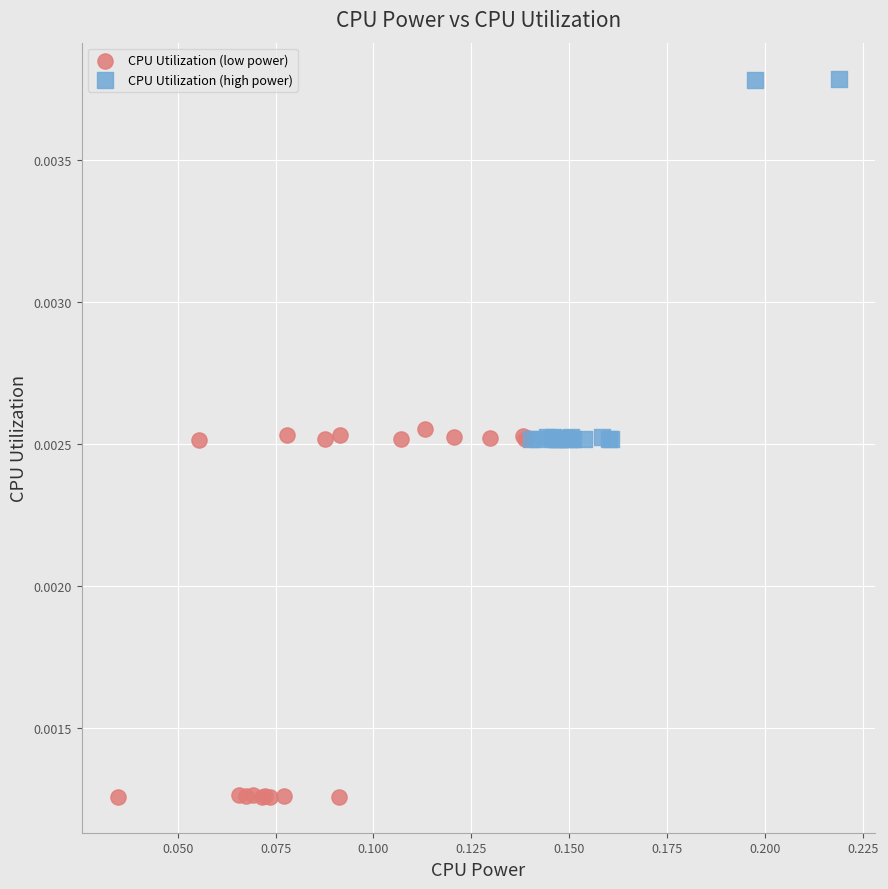

Which series contains the highest Y value?

CPU Utilization (high power)